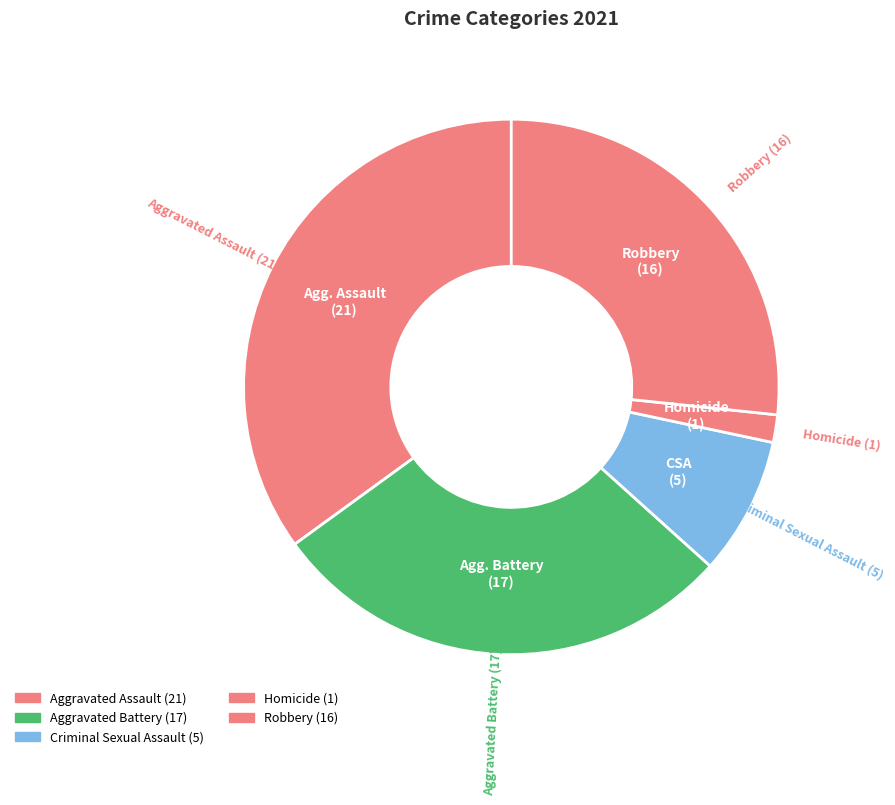

Is the sum of Robbery and Criminal Sexual Assault greater than half?

No